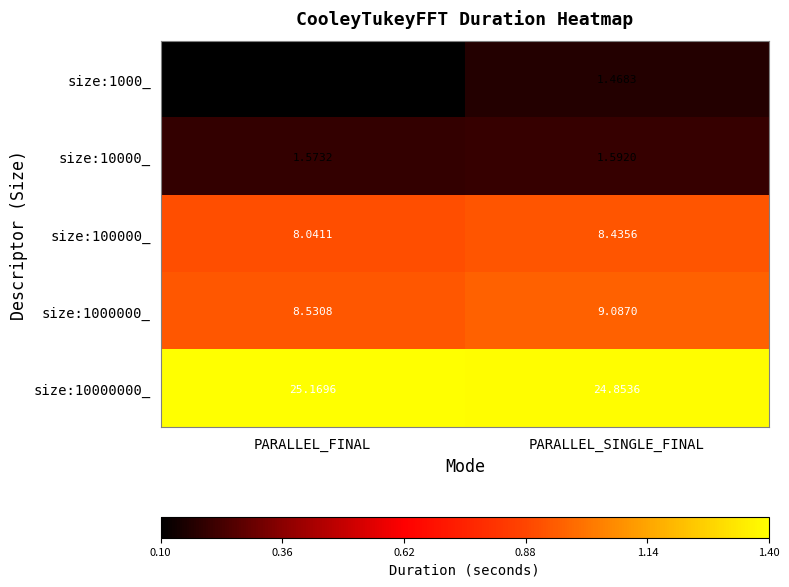

Which series changed the most between PARALLEL_FINAL and PARALLEL_SINGLE_FINAL?

size:1000000_